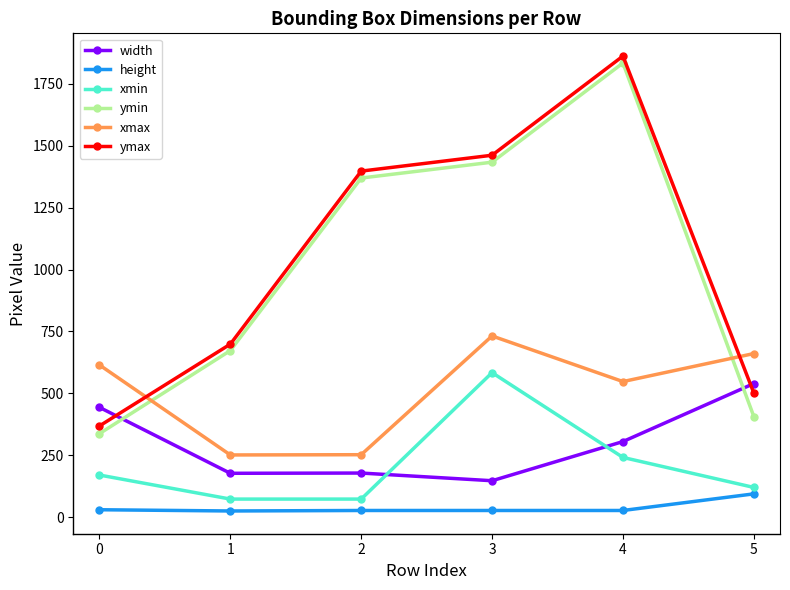

What is the highest value of the ymax series?

1861